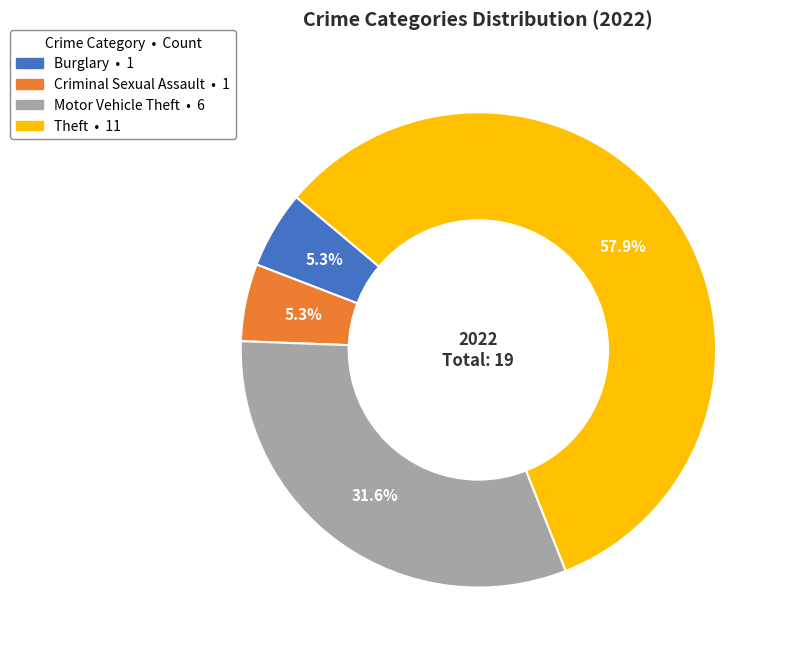

Is there any slice that represents more than half of the pie?

Yes